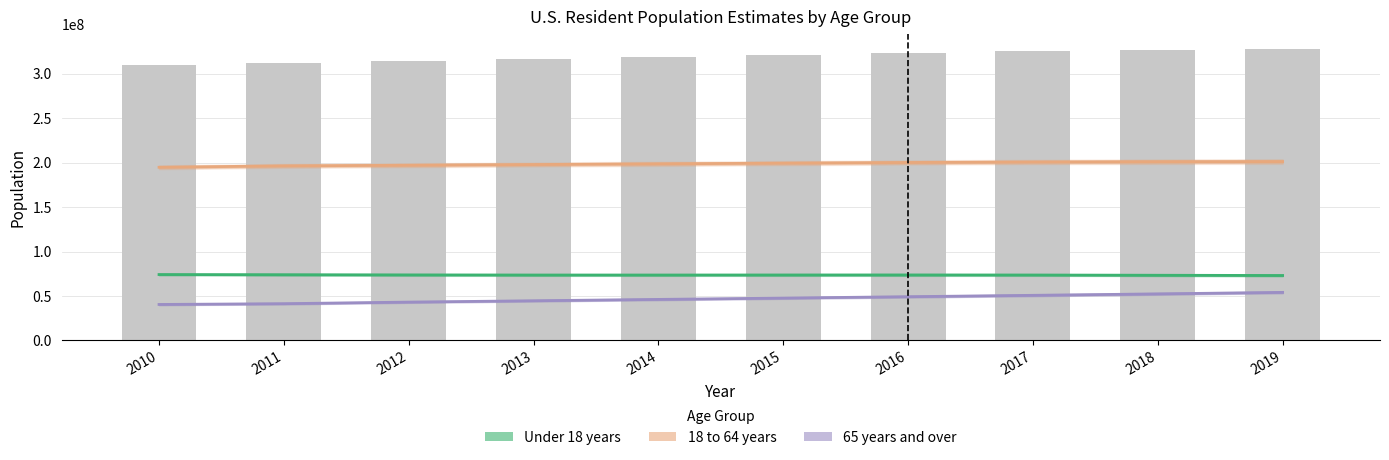

How many groups of bars are there?

10